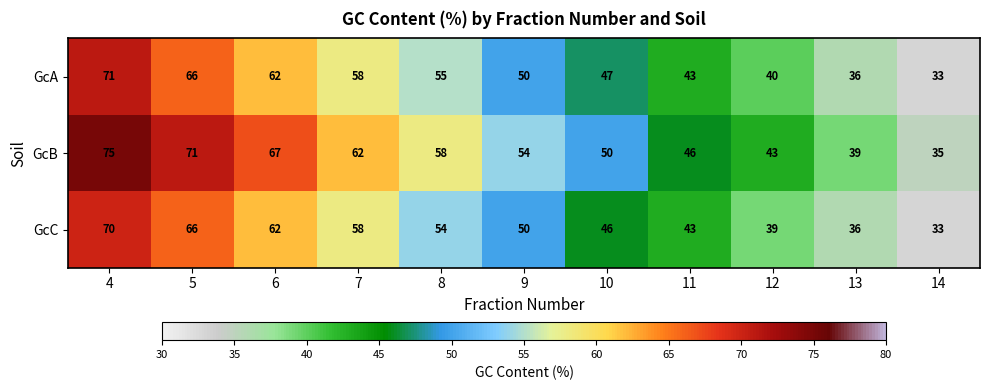

The value of GcC at 10 is 31. True or false?

False